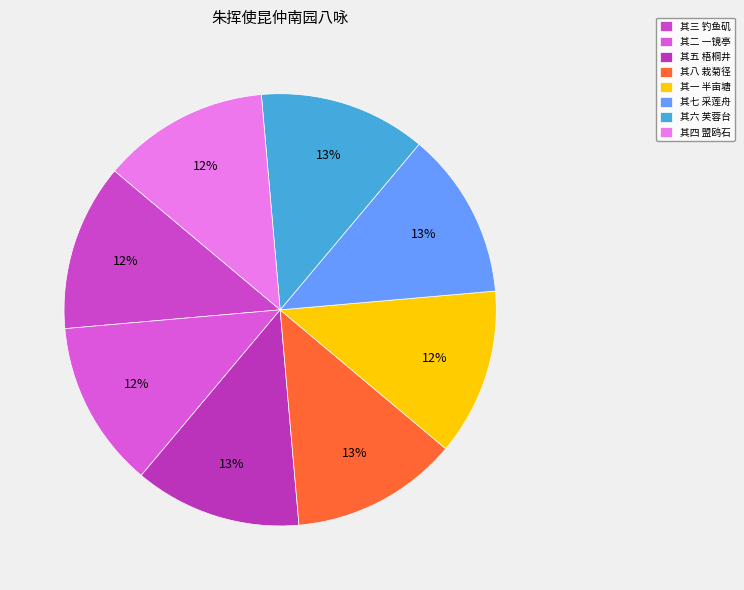

Count the number of slices in the pie.

8